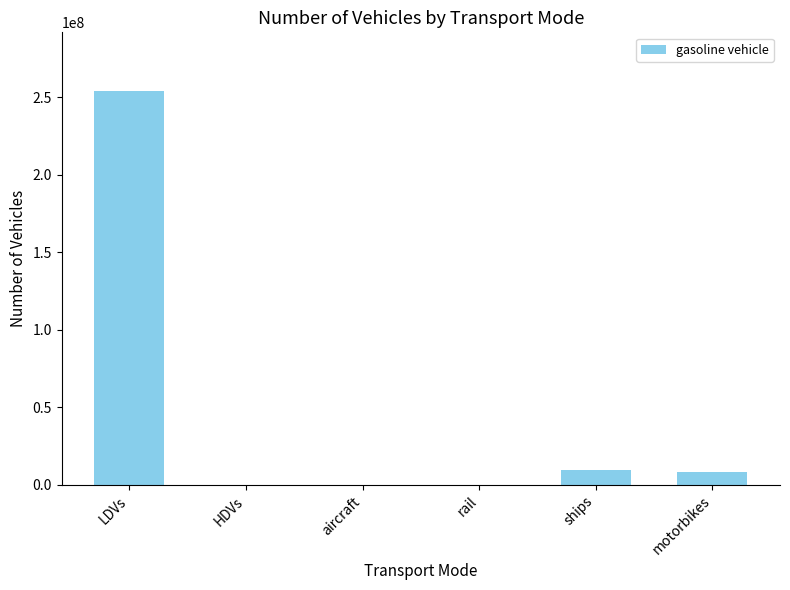

At which category does the chart reach its peak across all series?

LDVs